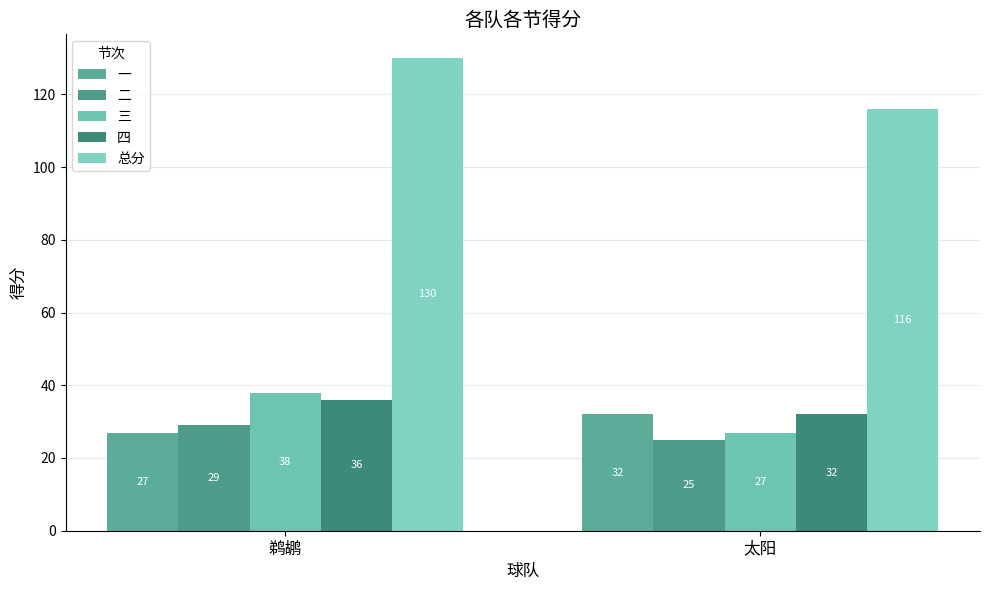

What is the label of the 1st bar from the left?

鹈鹕